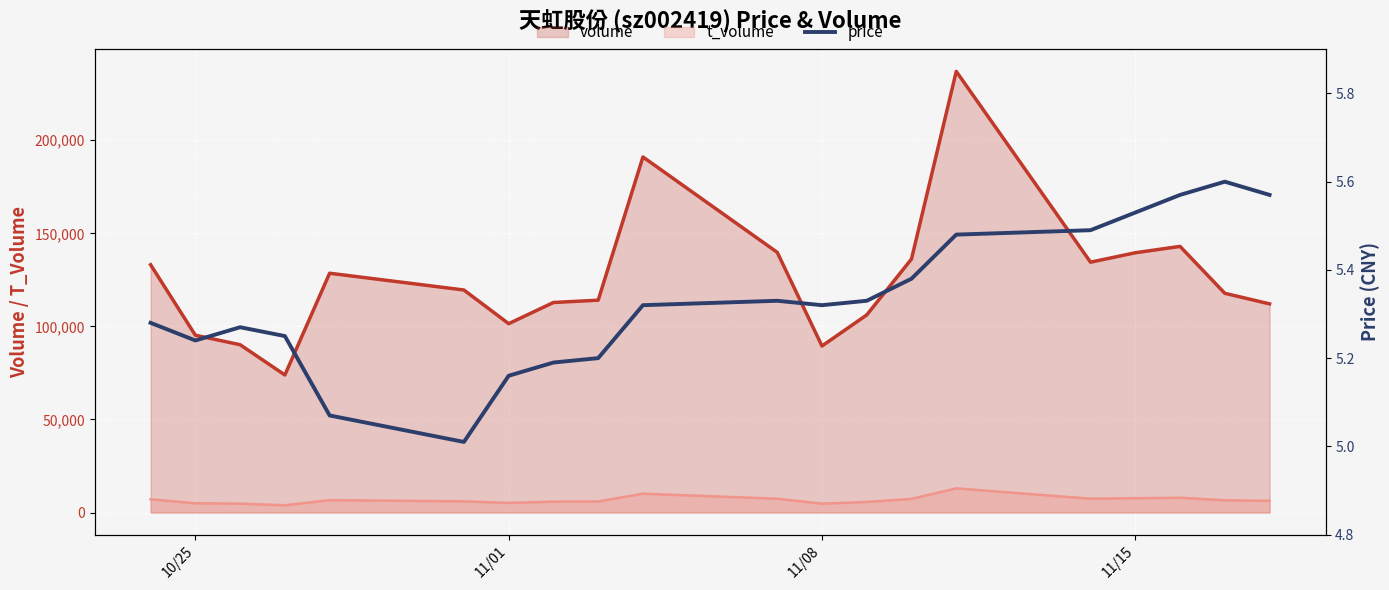

Reading left to right, extract all data points from this chart.

5.3	5.2	5.3	5.2	5.1	5.0	5.2	5.2	5.2	5.3	5.3	5.3	5.3	5.4	5.5	5.5	5.5	5.6	5.6	5.6